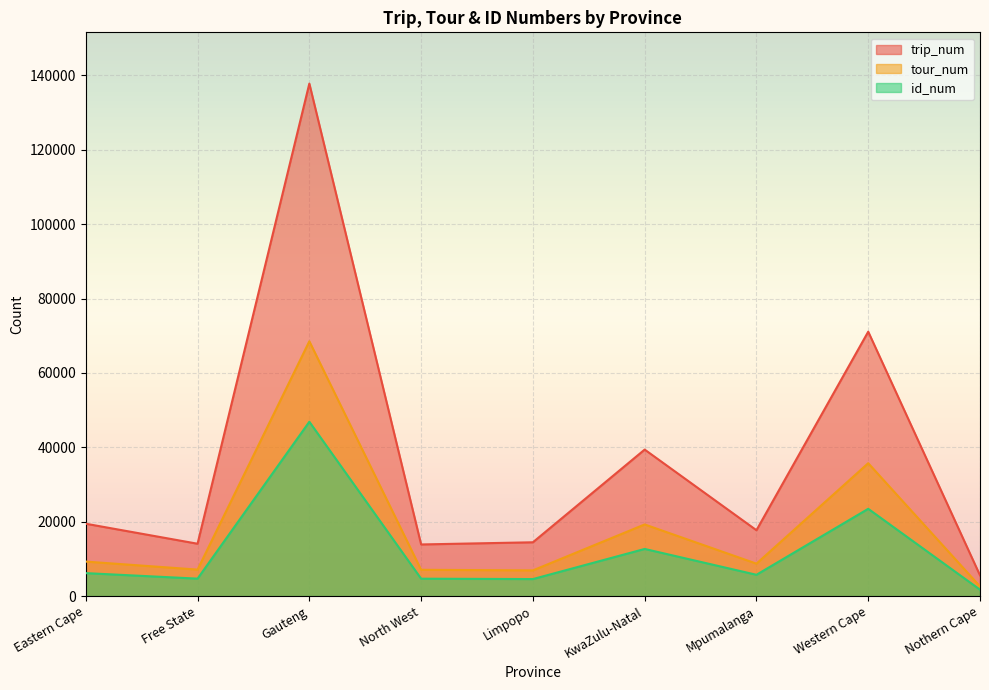

What position from the right is Western Cape?

2